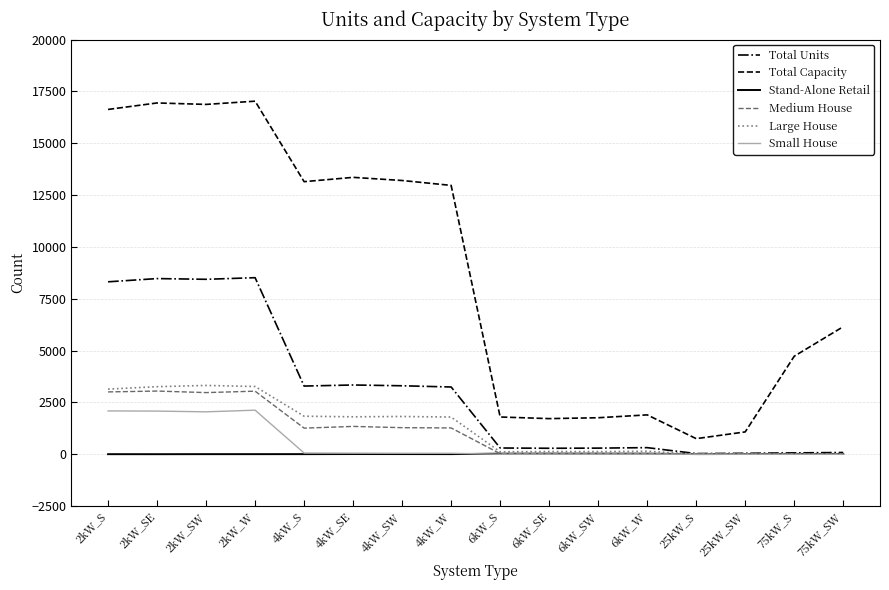

Which series has the largest total across all categories?

Total Capacity